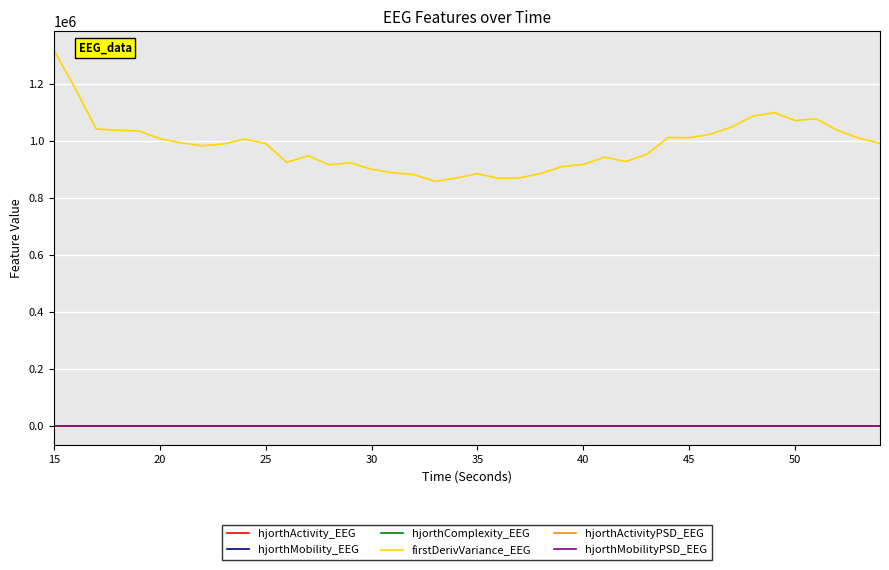

True or false: hjorthActivityPSD_EEG and firstDerivVariance_EEG cross at least once.

False